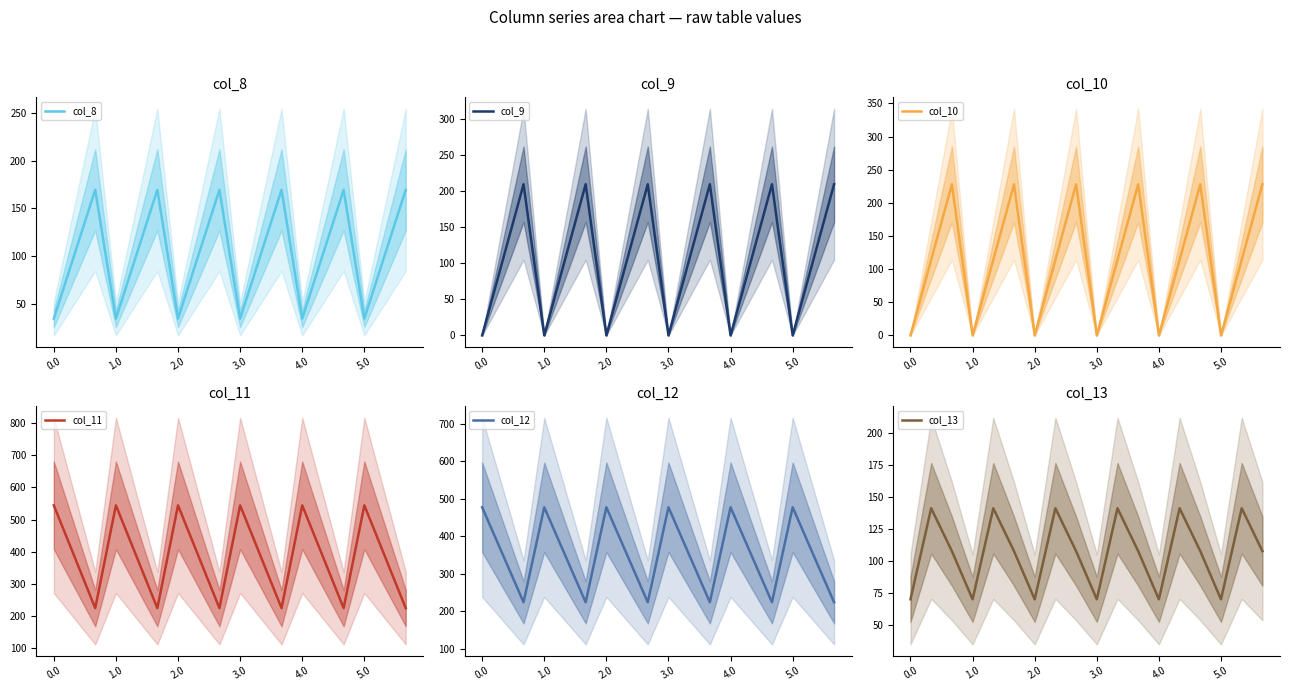

Between 5.0 and 9, which series saw the biggest shift?

col_11